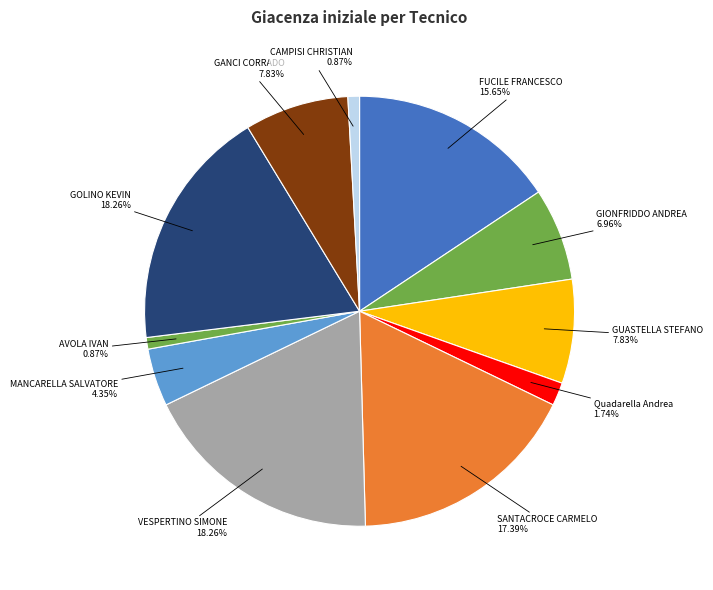

Is there a majority slice in this chart?

No